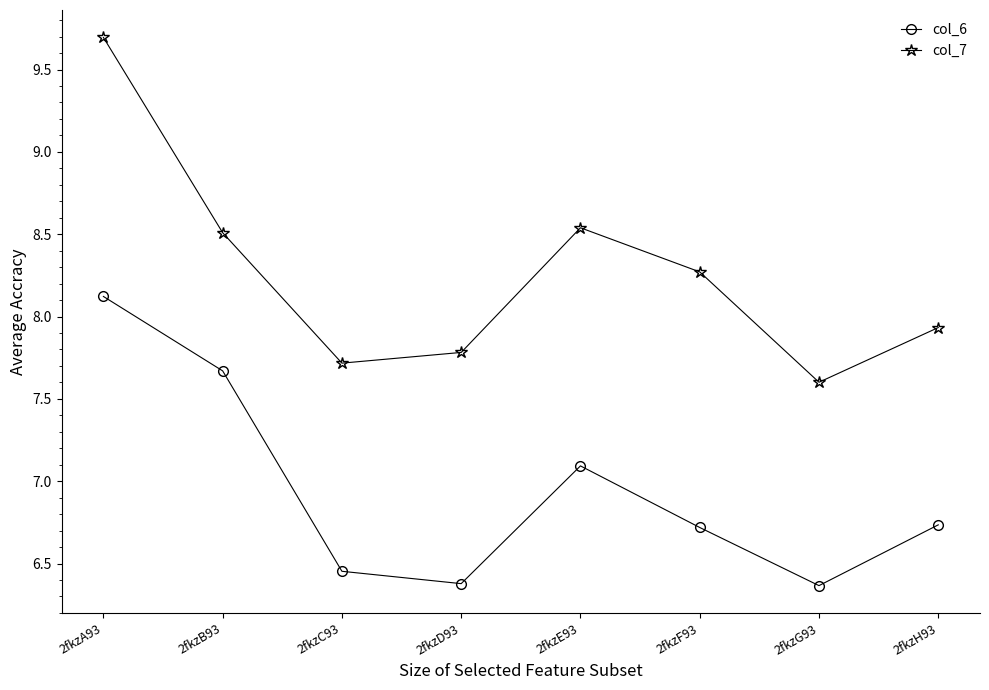

What value does the col_6 series have at 2fkzG93?

6.4